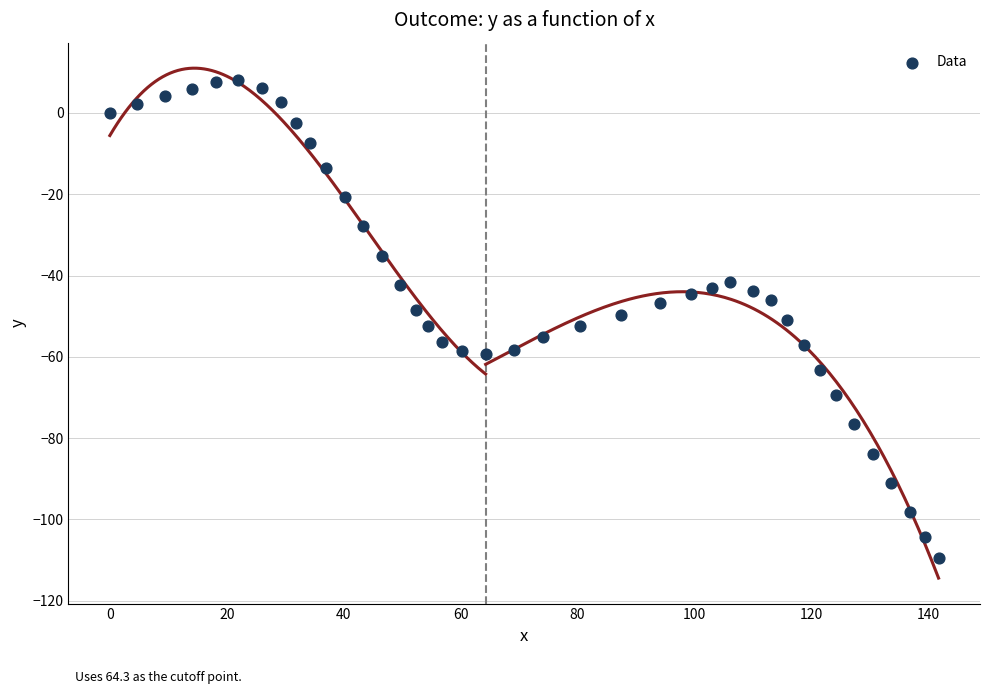

What is the range of X values (max minus min)?

141.8